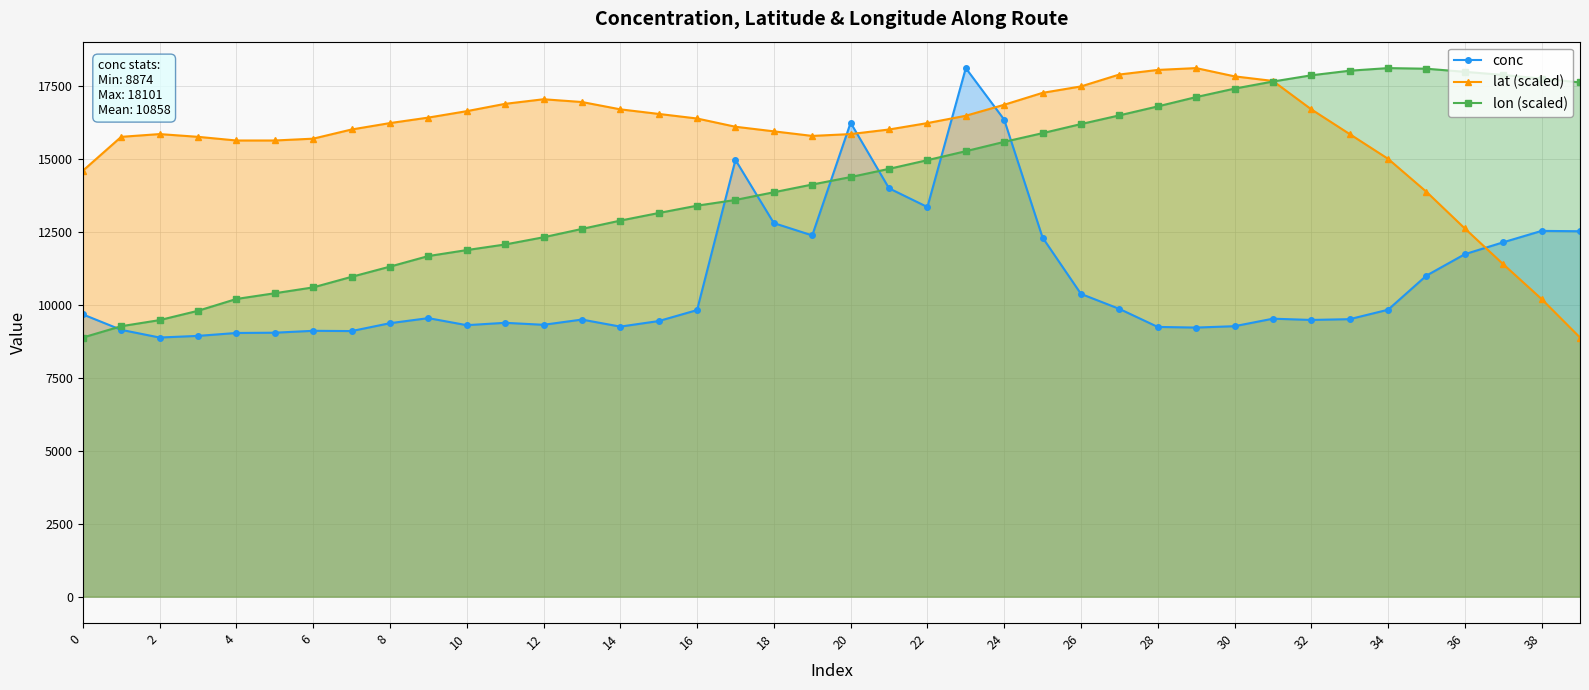

At 24, list the series in order from smallest to largest.

lon (scaled), conc, lat (scaled)